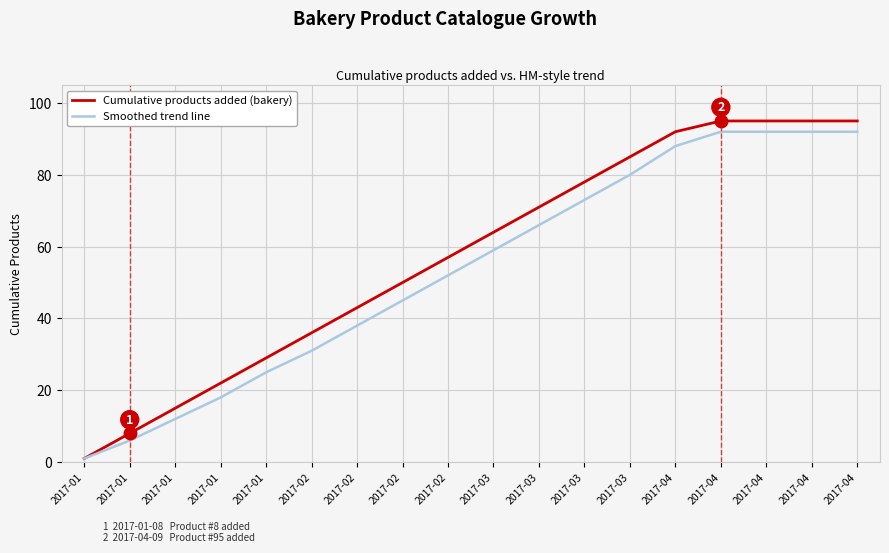

List the labels in order of Smoothed trend line value, largest first.

2017-04, 2017-04, 2017-04, 2017-04, 2017-04, 2017-03, 2017-03, 2017-03, 2017-03, 2017-02, 2017-02, 2017-02, 2017-02, 2017-01, 2017-01, 2017-01, 2017-01, 2017-01